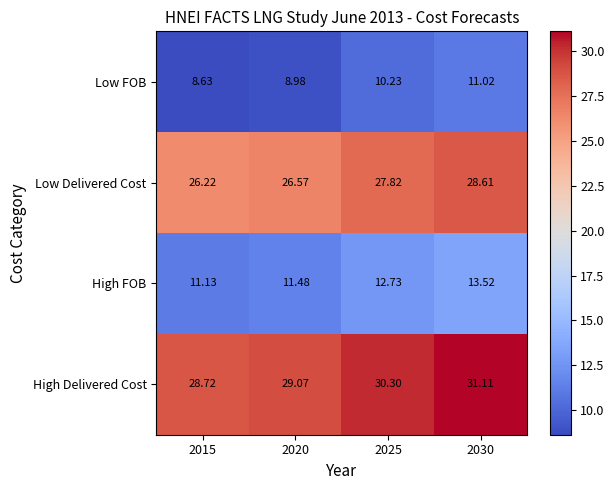

At 2030, list the series in order from smallest to largest.

Low FOB, High FOB, Low Delivered Cost, High Delivered Cost